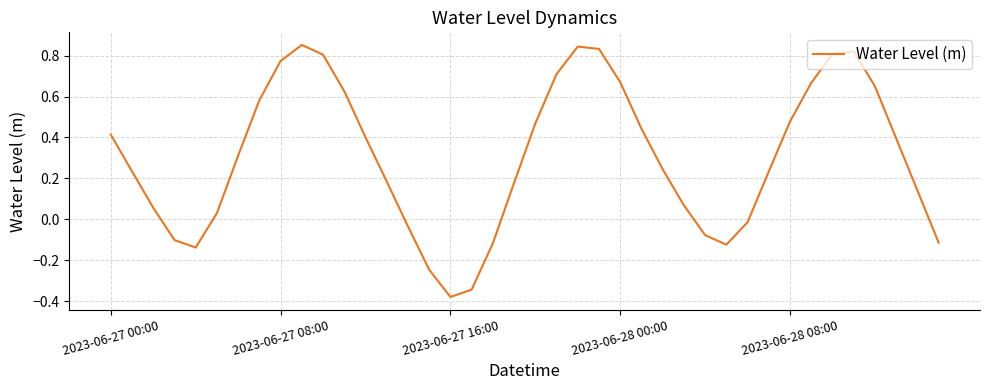

What is the difference between the maximum and minimum values?

1.2